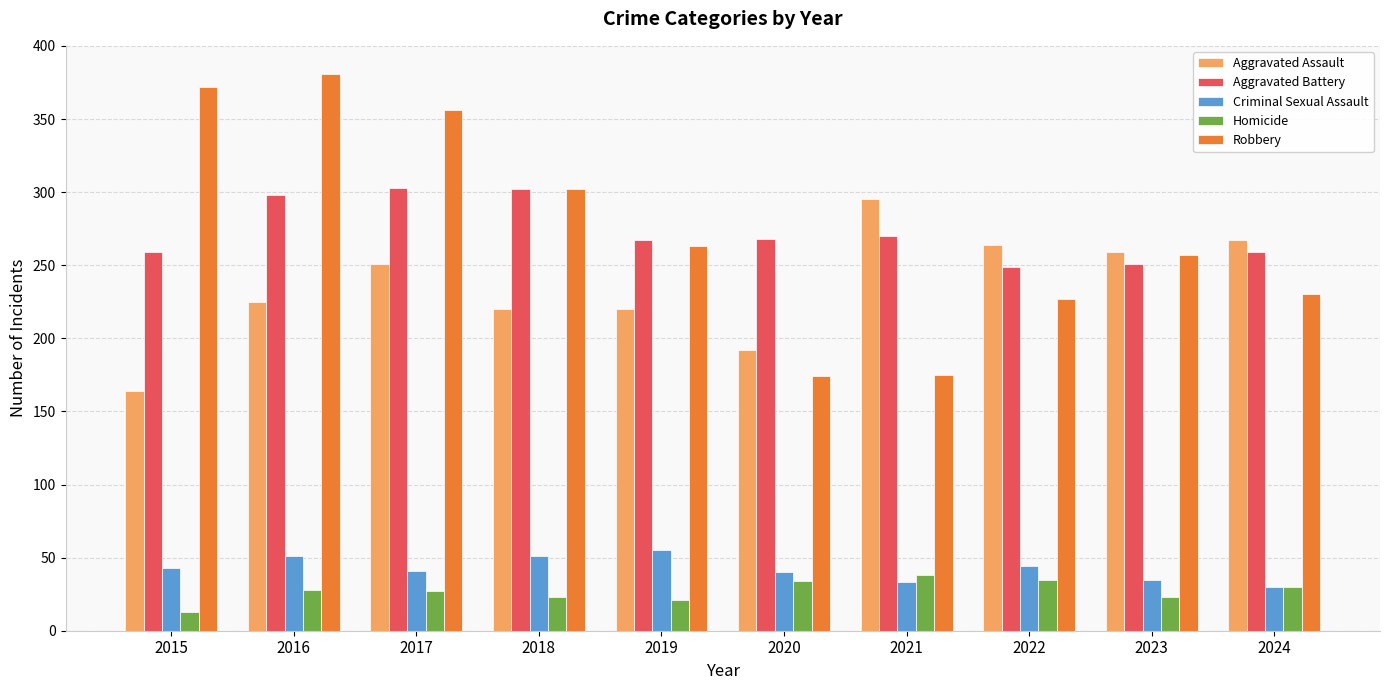

Which series has the widest spread of values?

Robbery